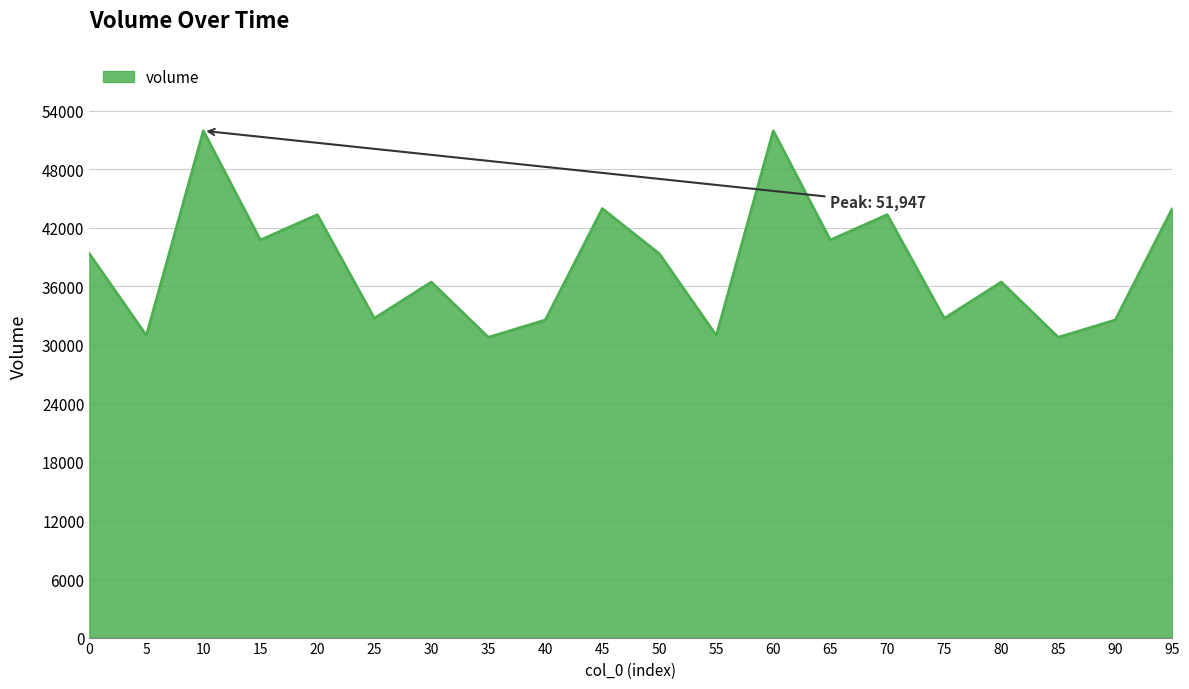

What is the change in value from 5 to 10?

+20980